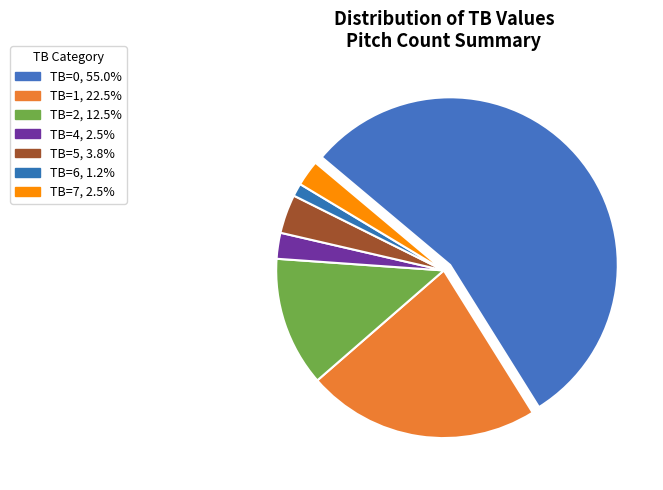

Count the number of slices in the pie.

7